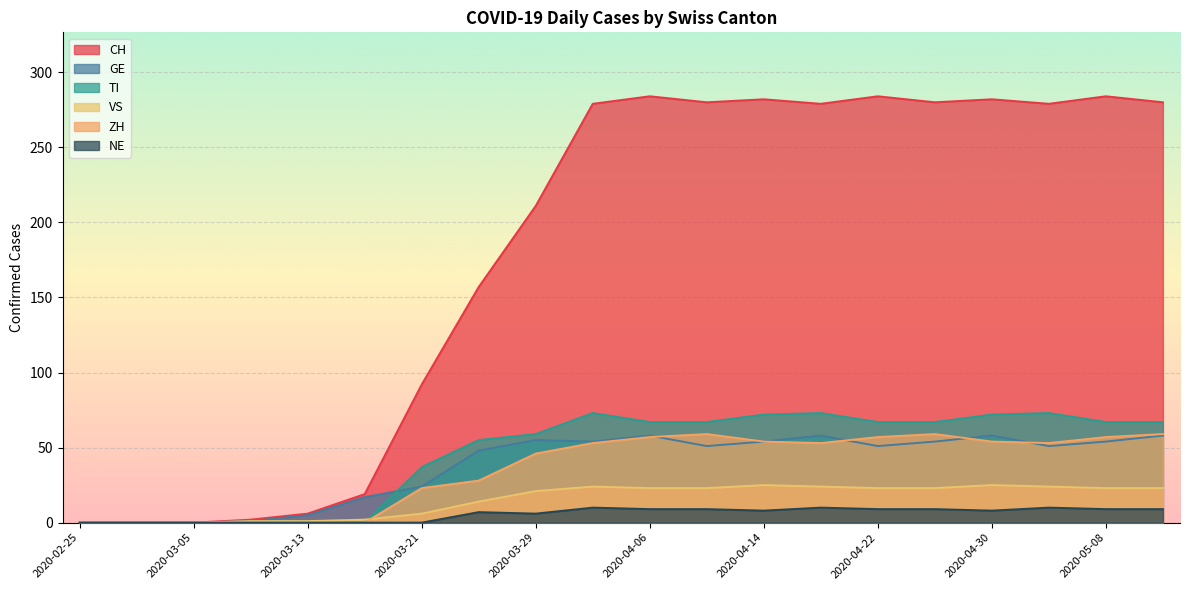

Between 2020-04-10 and 2020-04-18, which is larger?

2020-04-10